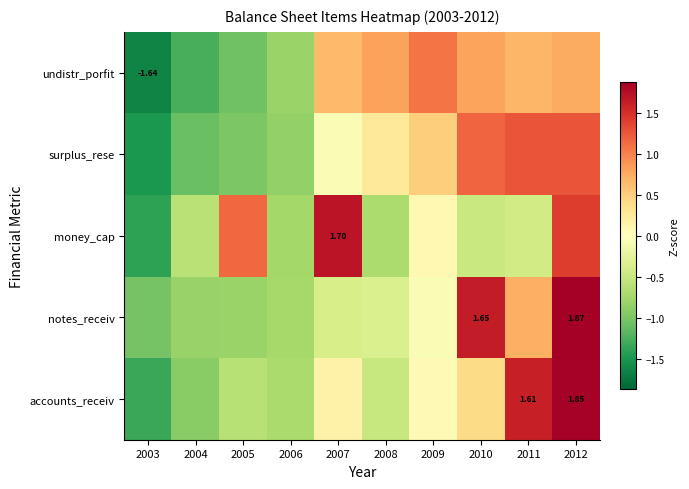

Which category has the lowest value in the surplus_rese series?

2003